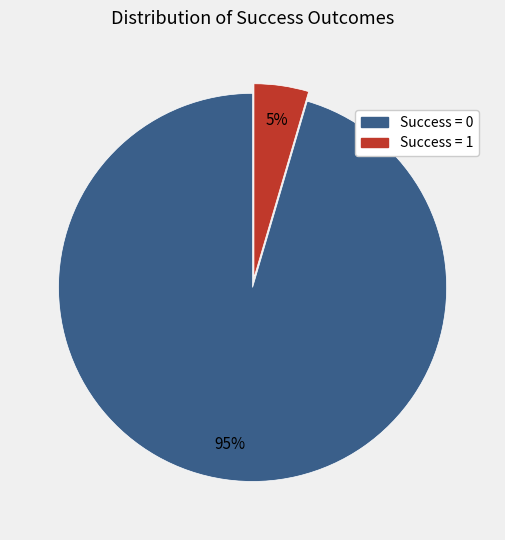

What percentage is the Success = 0 slice, to the nearest percent?

95%